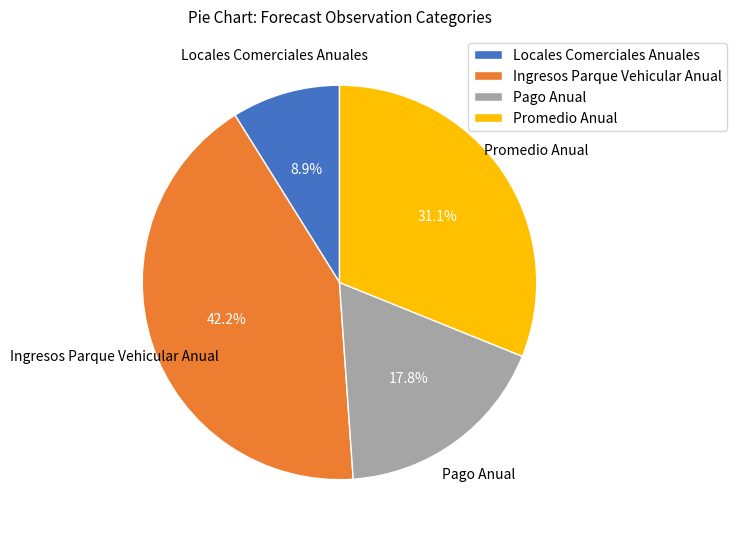

What is the ratio of the value at Ingresos Parque Vehicular Anual to the value at Promedio Anual?

1.4